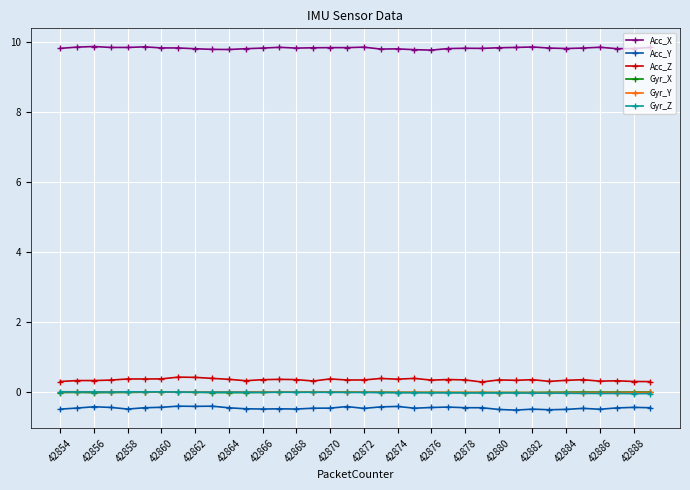

What are all the series names shown in the legend?

Acc_X, Acc_Y, Acc_Z, Gyr_X, Gyr_Y, Gyr_Z